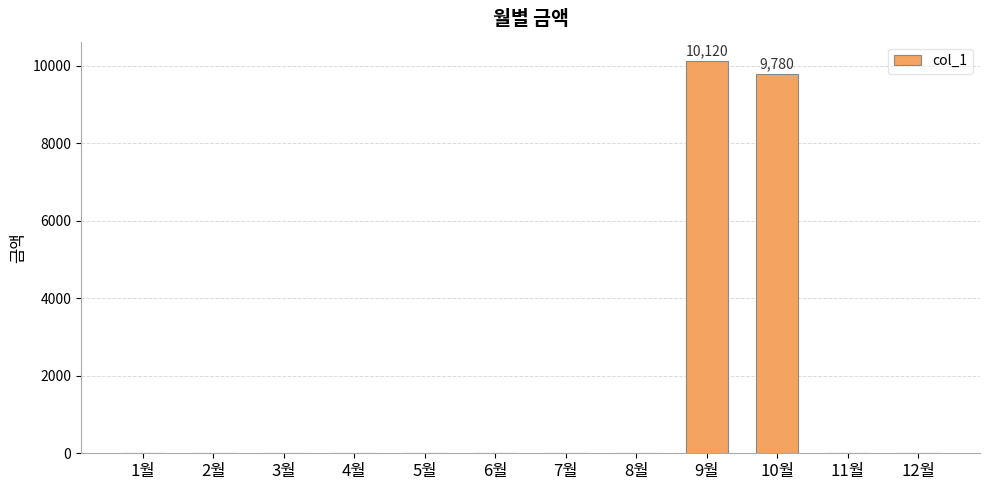

The chart shows a value of 0 at 2월. True or false?

True